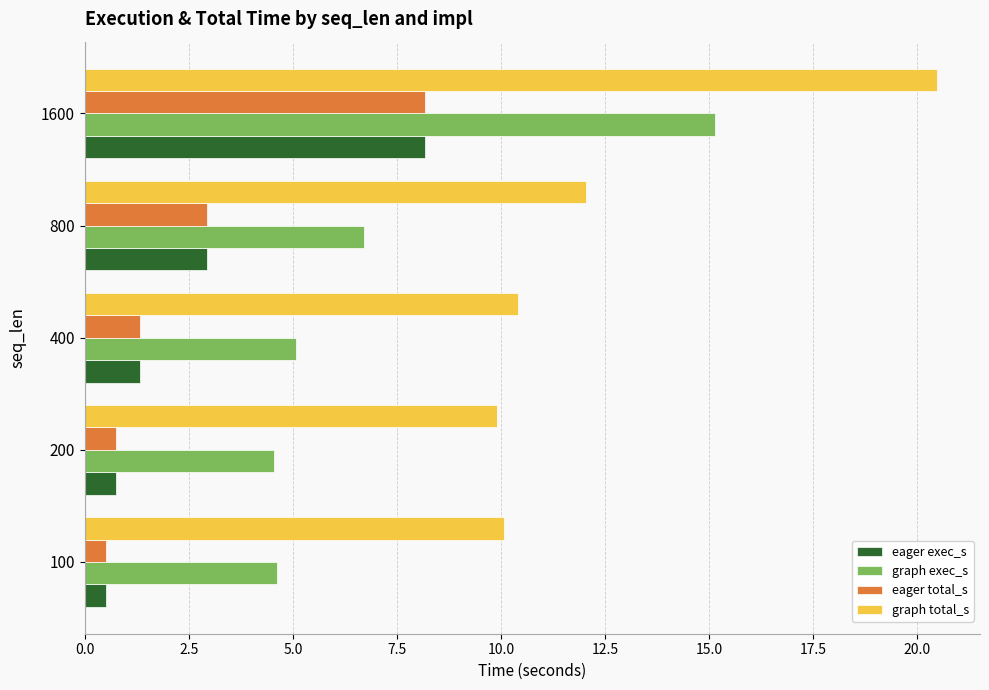

Which series changed the most between 800 and 1600?

graph total_s